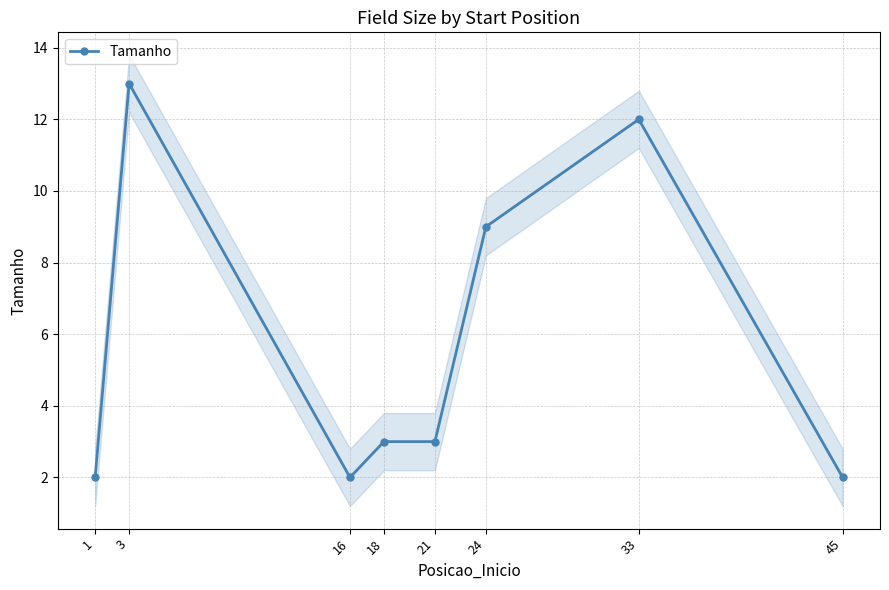

What is the difference between the values at 3 and 1?

11